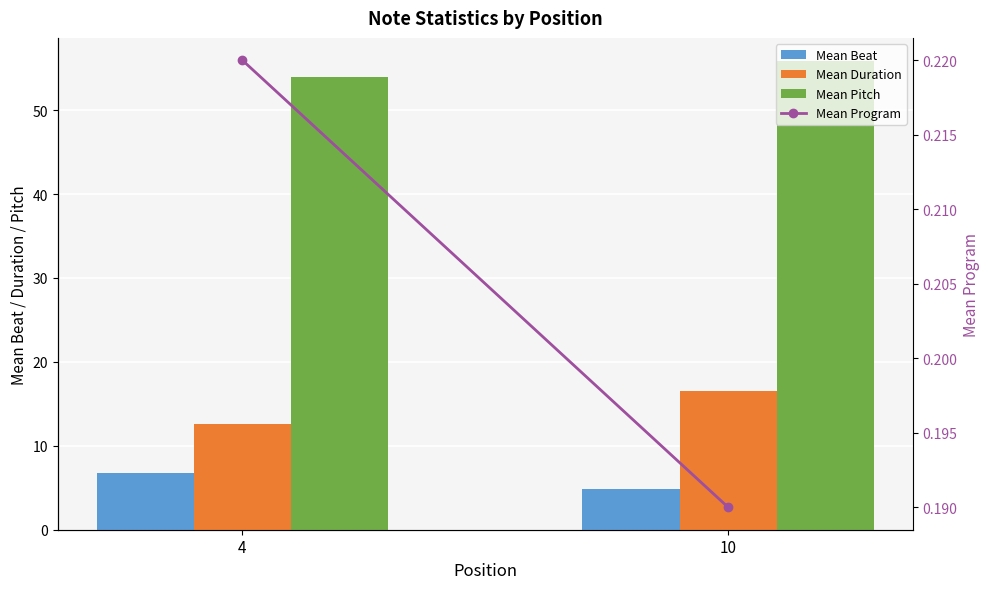

Between 4 and 10, which series saw the biggest shift?

Mean Duration